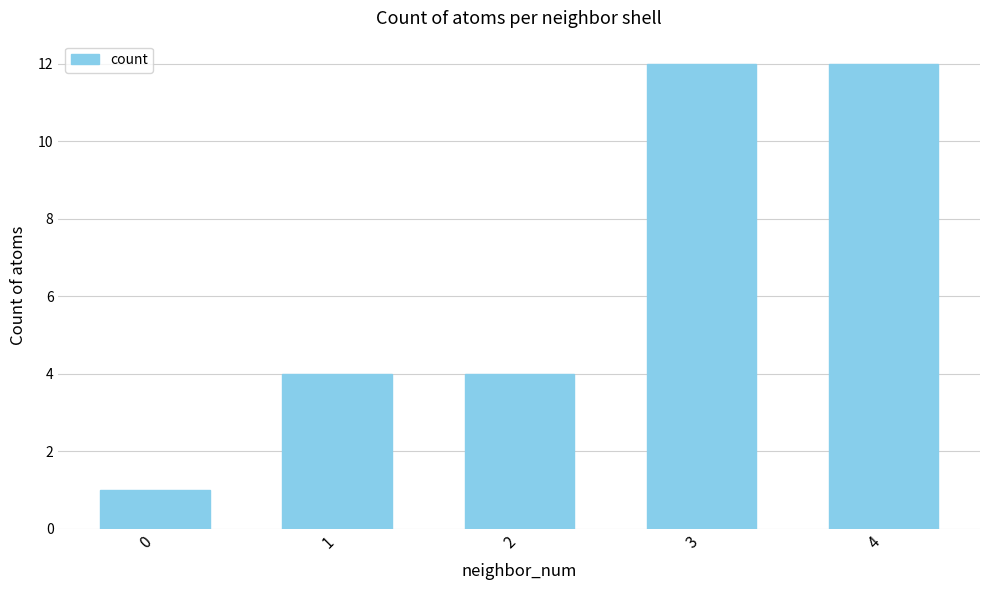

What is the difference between the maximum and minimum values?

11